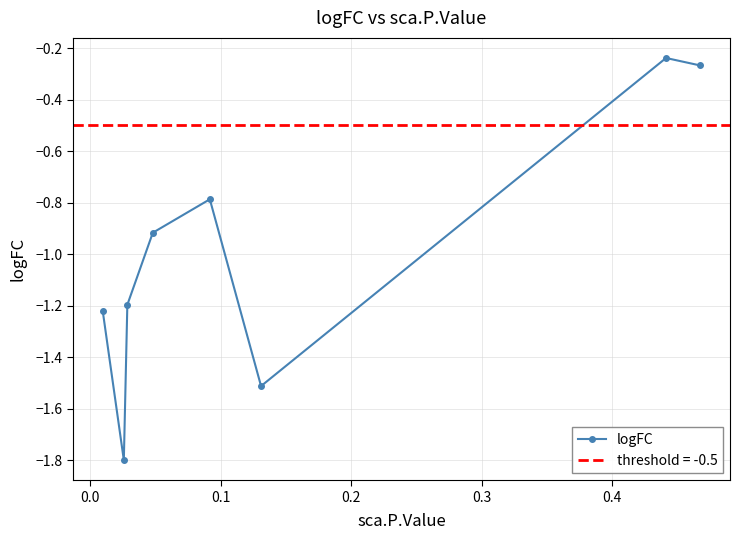

True or false: there are more than 2 points higher than both neighbors.

False